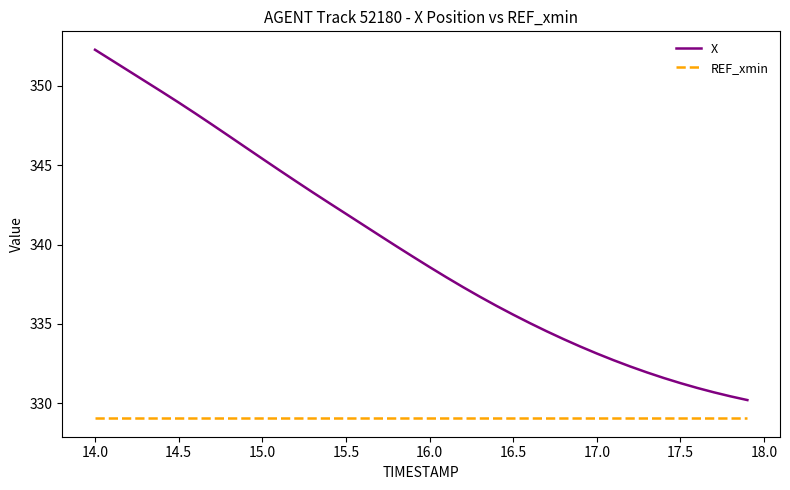

Which series has the largest total across all categories?

X